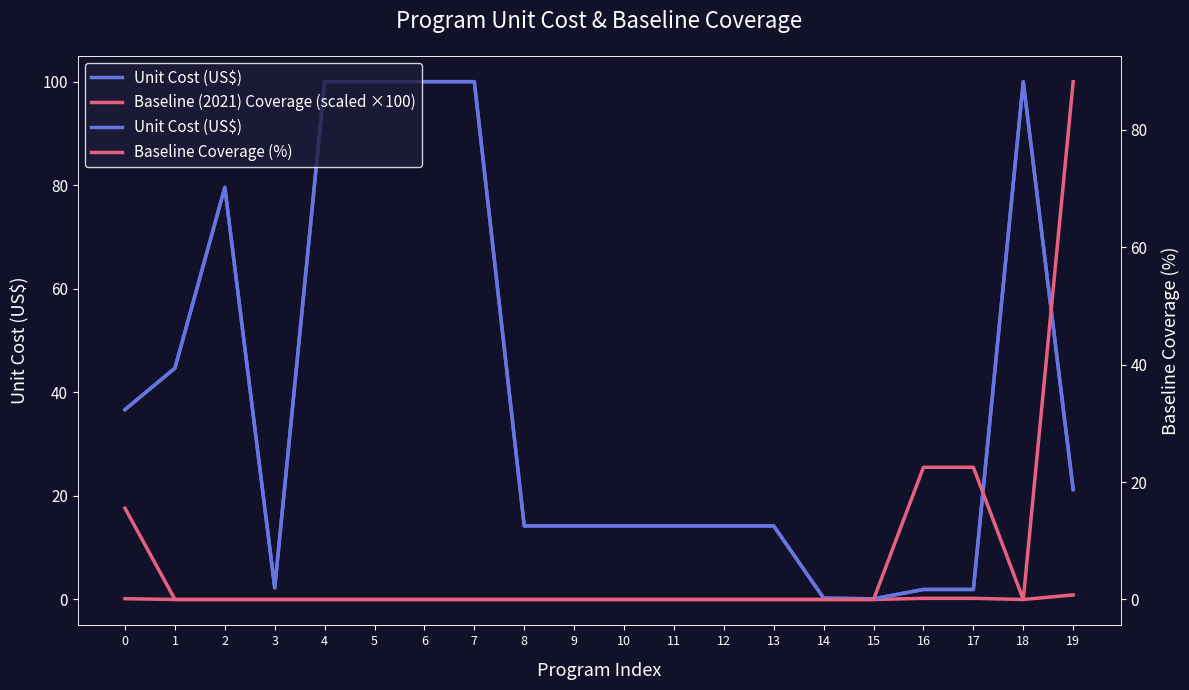

Rank the series by their average value, from highest to lowest.

Unit Cost (US$), Baseline Coverage (%), Baseline (2021) Coverage (scaled ×100)